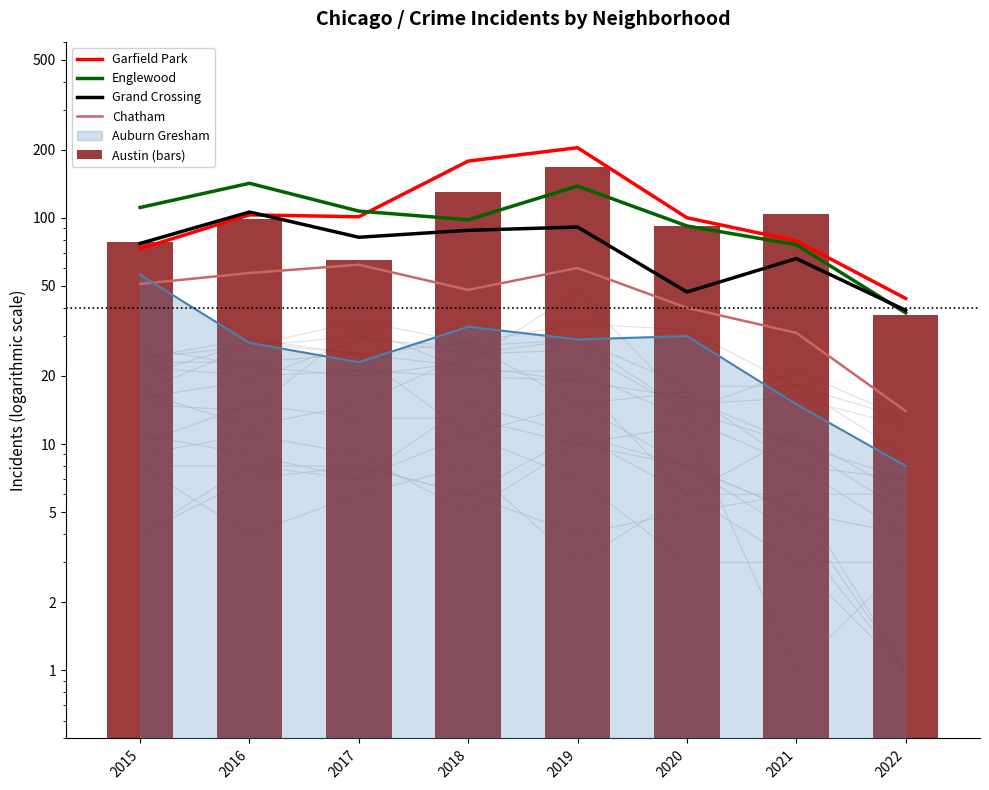

Are the bars horizontal?

No